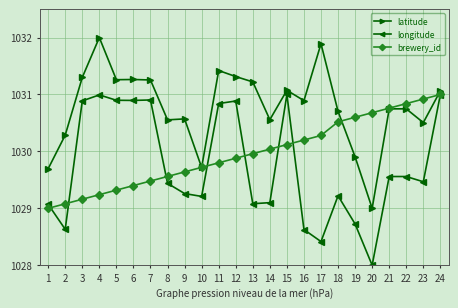

Is it true that longitude equals 1031.0 at 15?

True